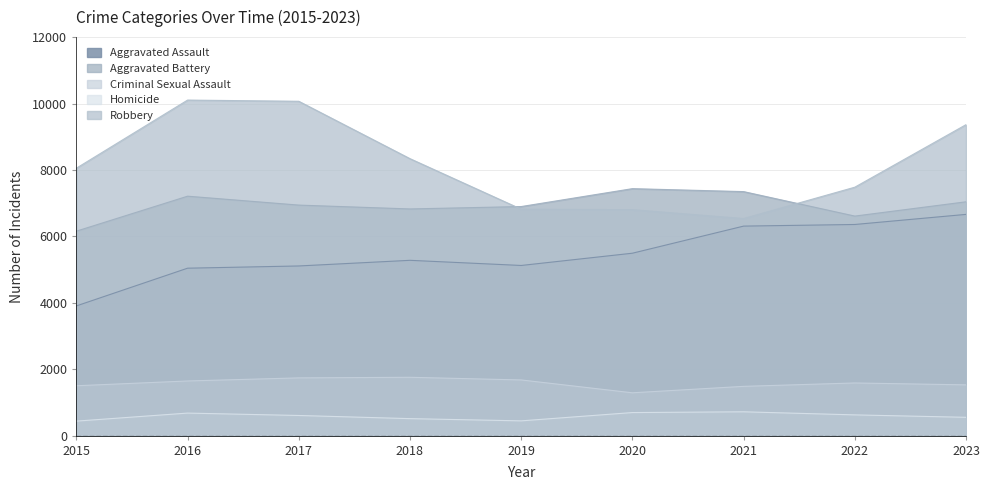

What are all the series names shown in the legend?

Aggravated Assault, Aggravated Battery, Criminal Sexual Assault, Homicide, Robbery